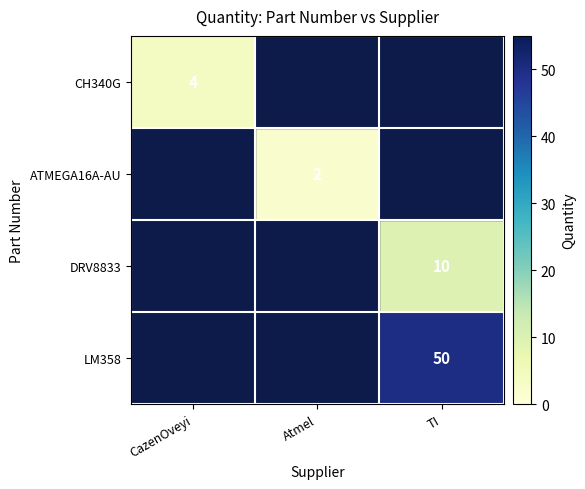

The ATMEGA16A-AU series shows 1 at Atmel. True or false?

False